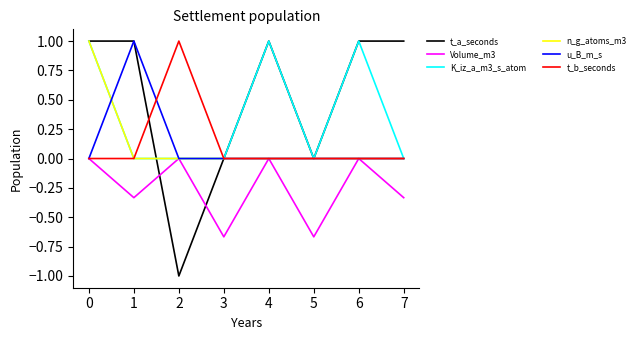

Which series has the largest range (max minus min)?

t_a_seconds